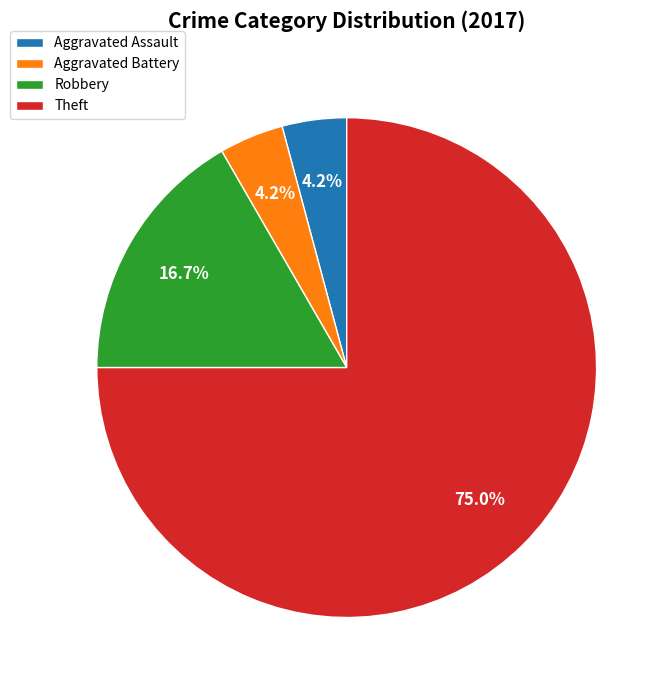

Is there any slice that represents more than half of the pie?

Yes